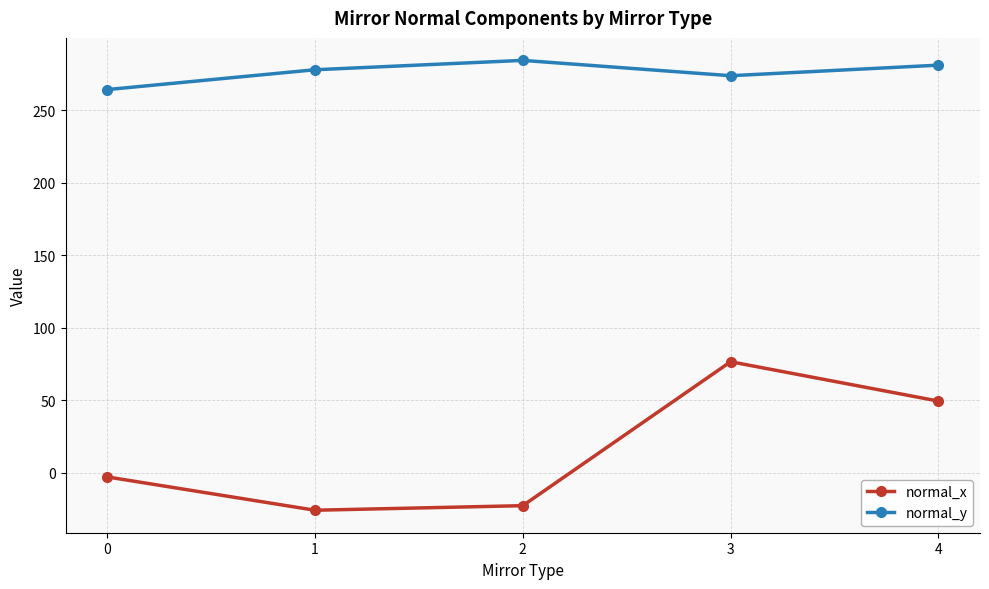

The value of normal_x at 2 is -22.7. True or false?

True